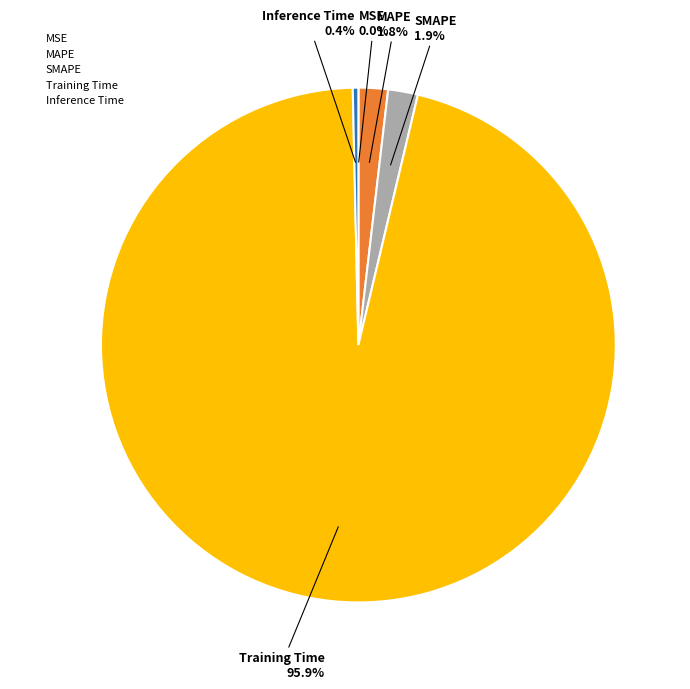

The MAPE slice represents 16% of the pie. True or false?

False